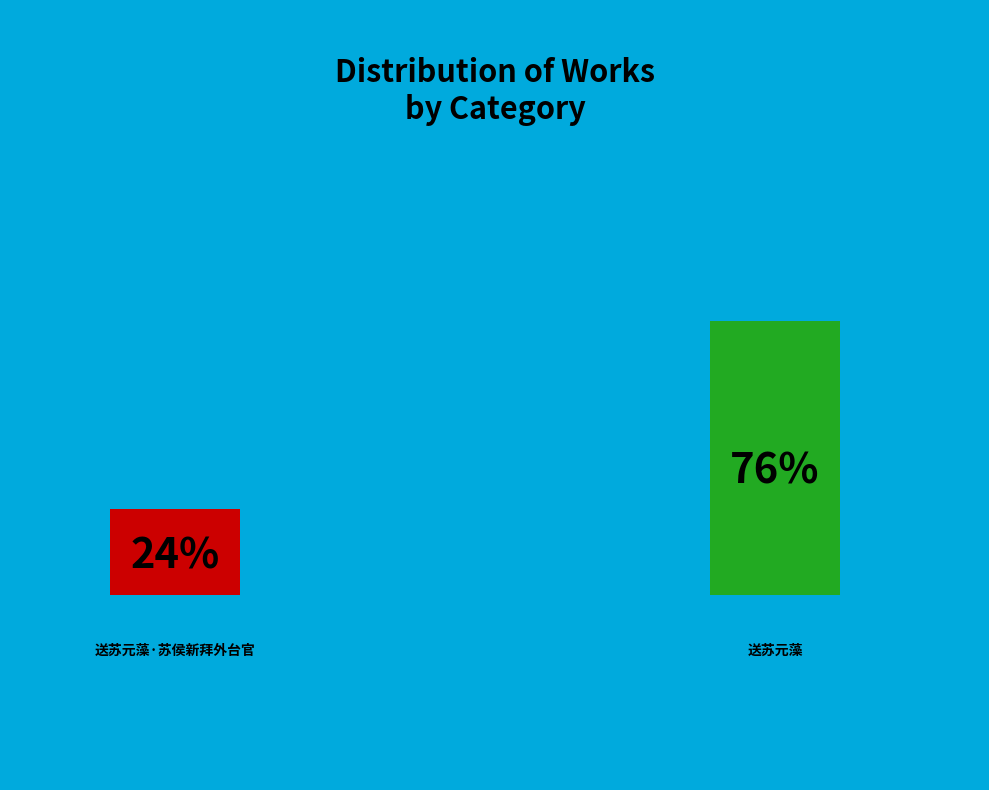

Is there a majority slice in this chart?

Yes